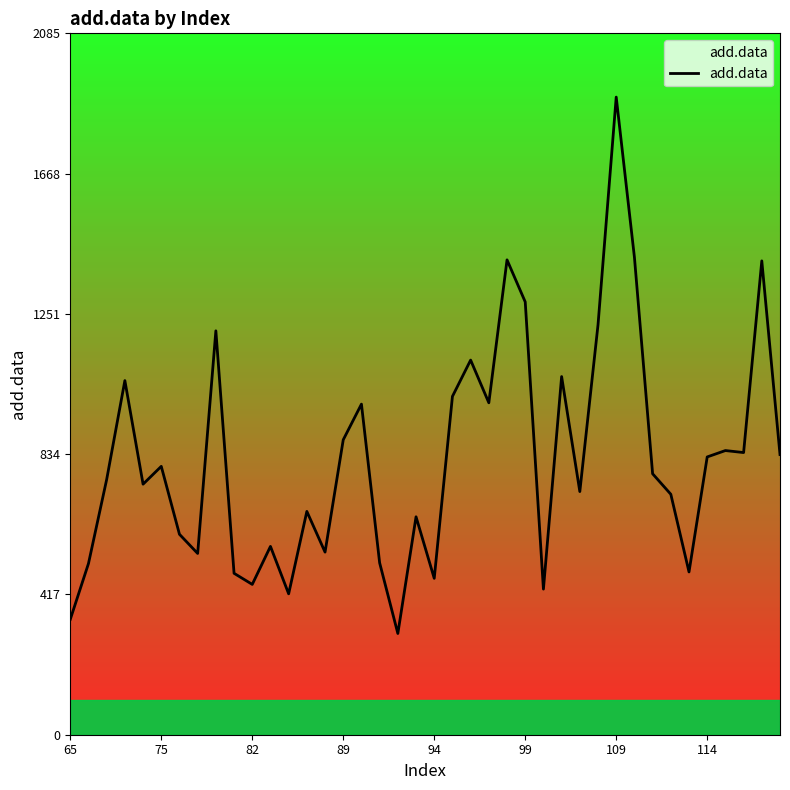

The add.data series shows 3276 at 109. True or false?

False